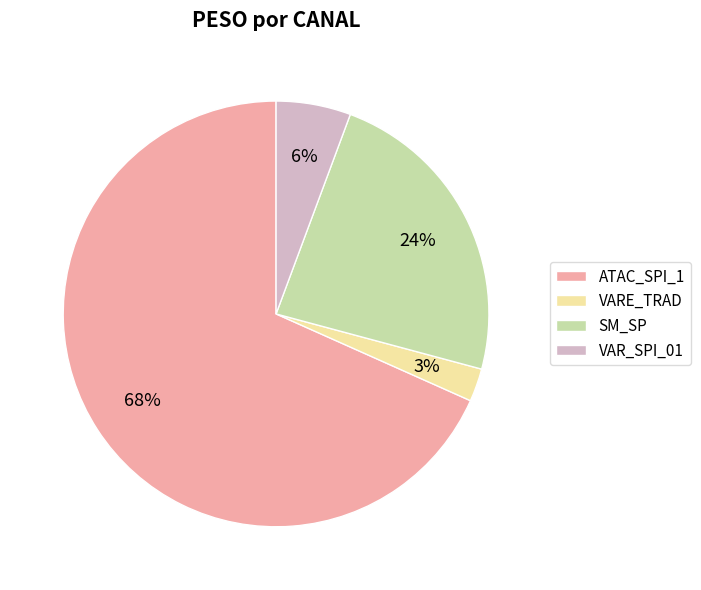

Rank the categories by value from highest to lowest.

ATAC_SPI_1, SM_SP, VAR_SPI_01, VARE_TRAD